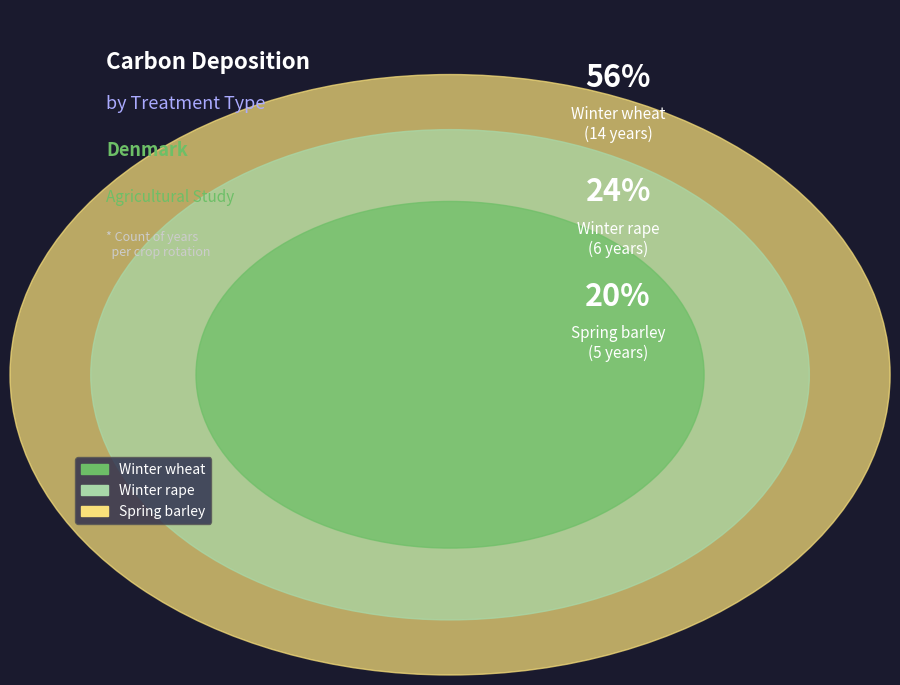

Which slice is the smallest?

Spring barley